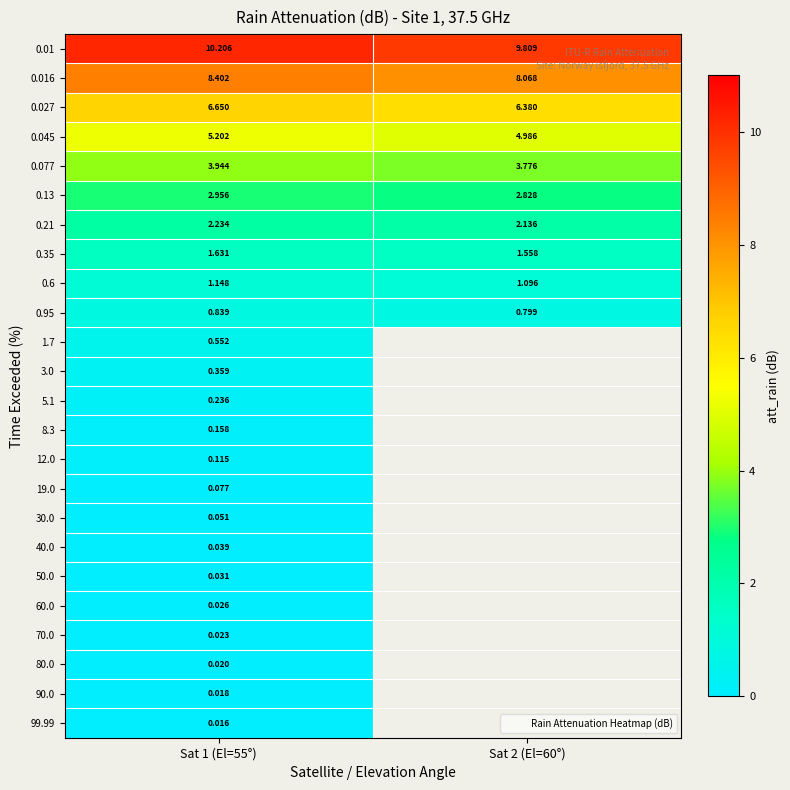

What is the average value of the 0.045 series?

5.1